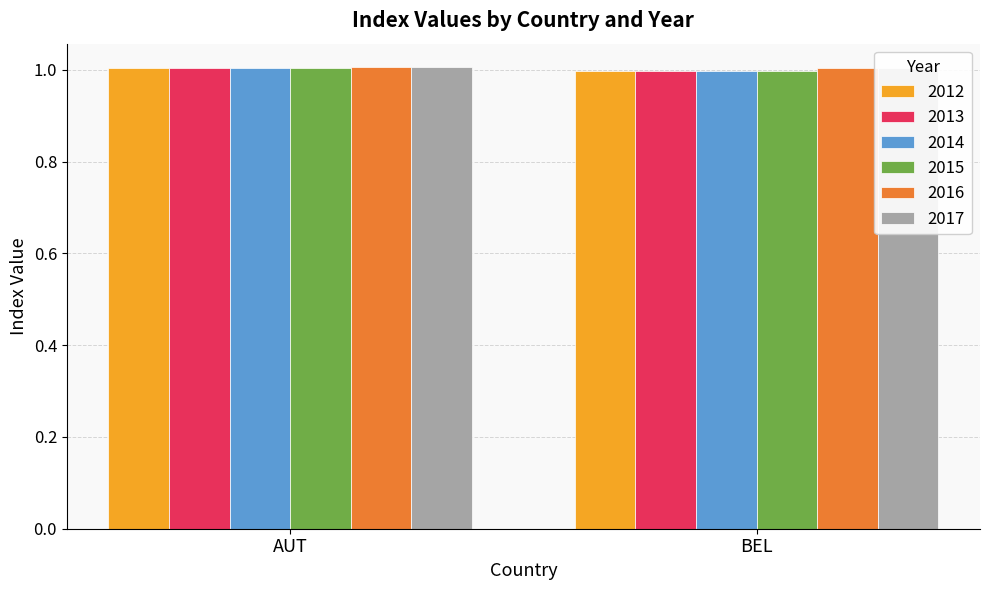

How many groups of bars are there?

2